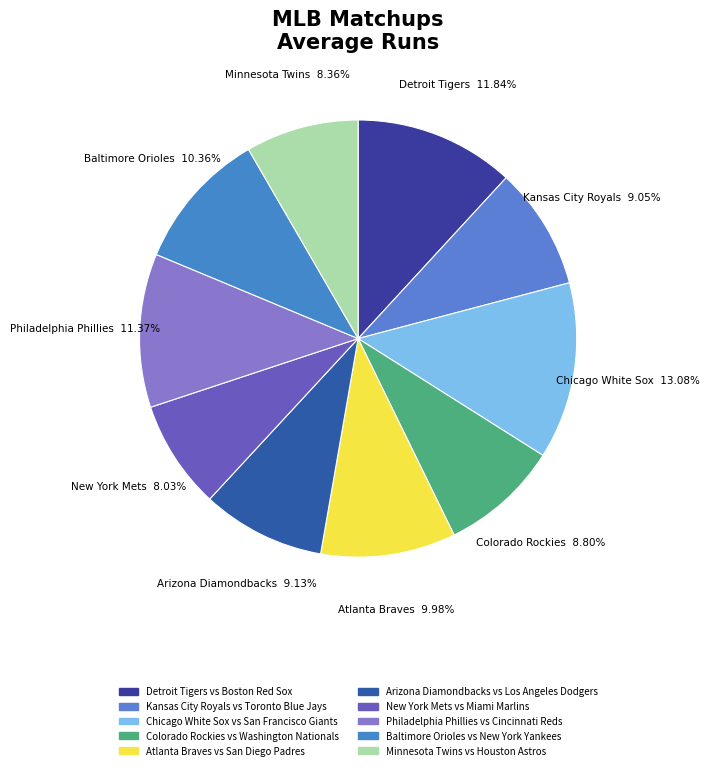

How many slices are in this pie chart?

10